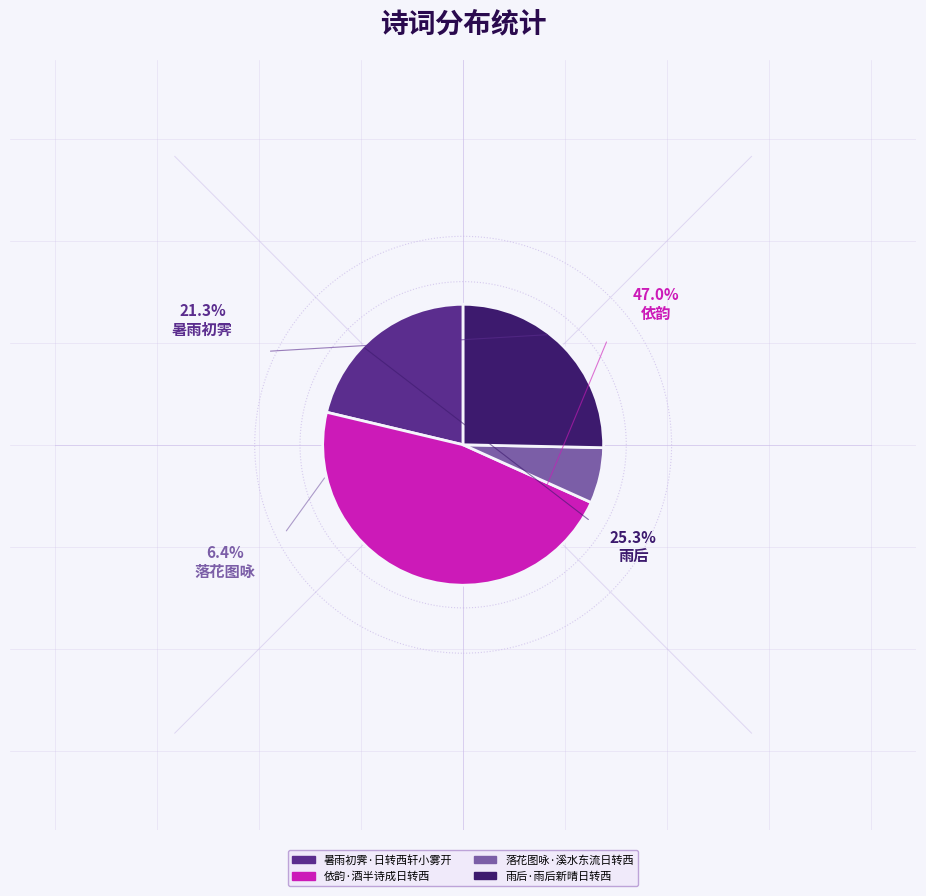

Rank the categories by value from highest to lowest.

依韵·酒半诗成日转西, 雨后·雨后新晴日转西, 暑雨初霁·日转西轩小雾开, 落花图咏·溪水东流日转西